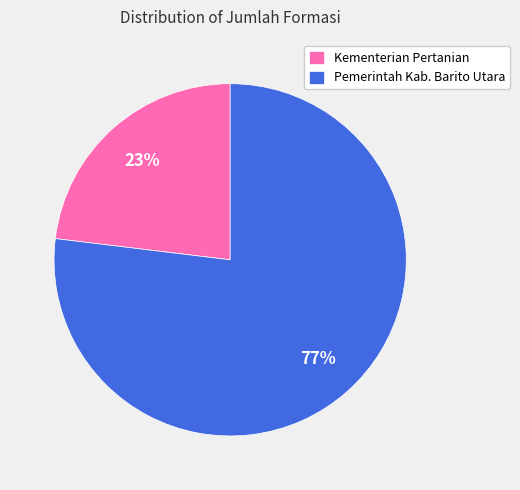

Is Pemerintah Kab. Barito Utara the majority of the pie?

Yes